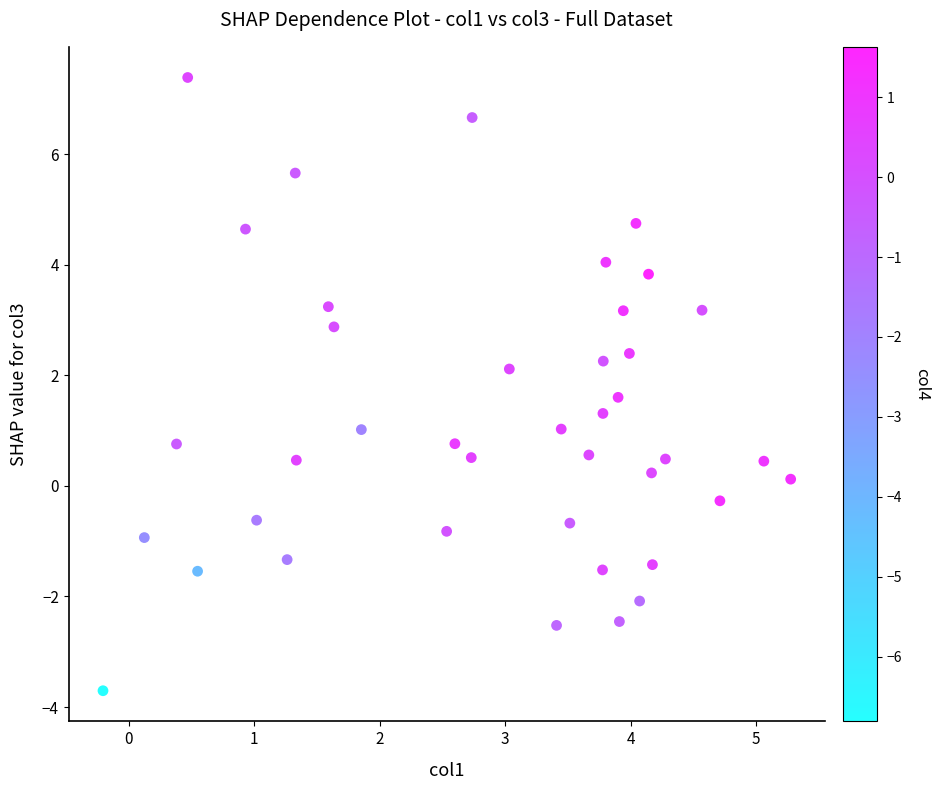

What is the range of Y values (max minus min)?

11.1